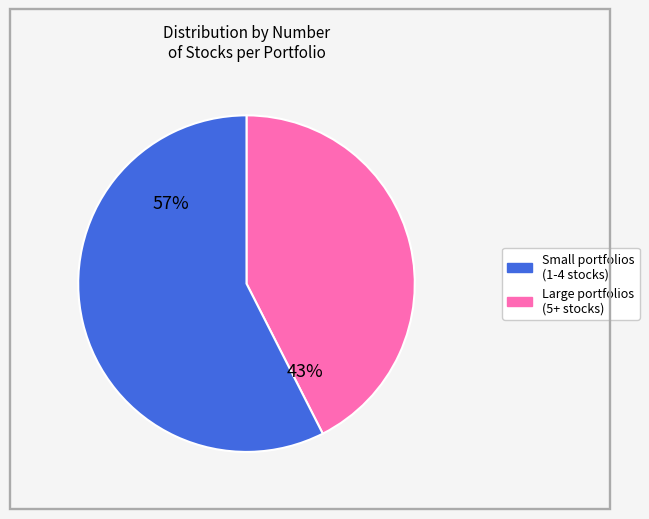

Is there any slice that represents more than half of the pie?

Yes